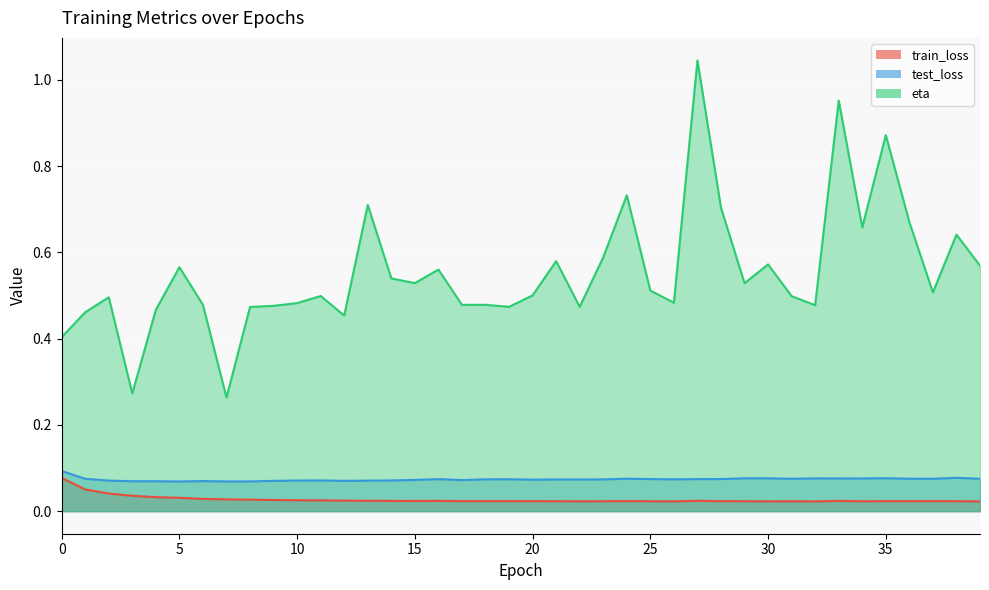

At which label is train_loss closest to 0?

32